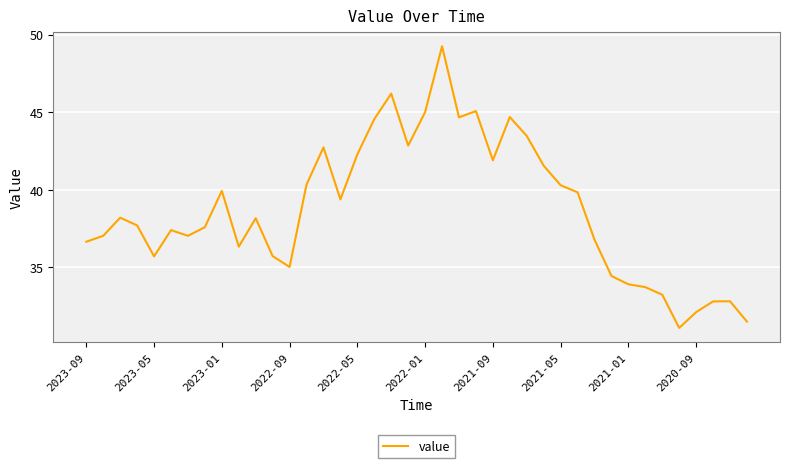

How many values are below 38?

20